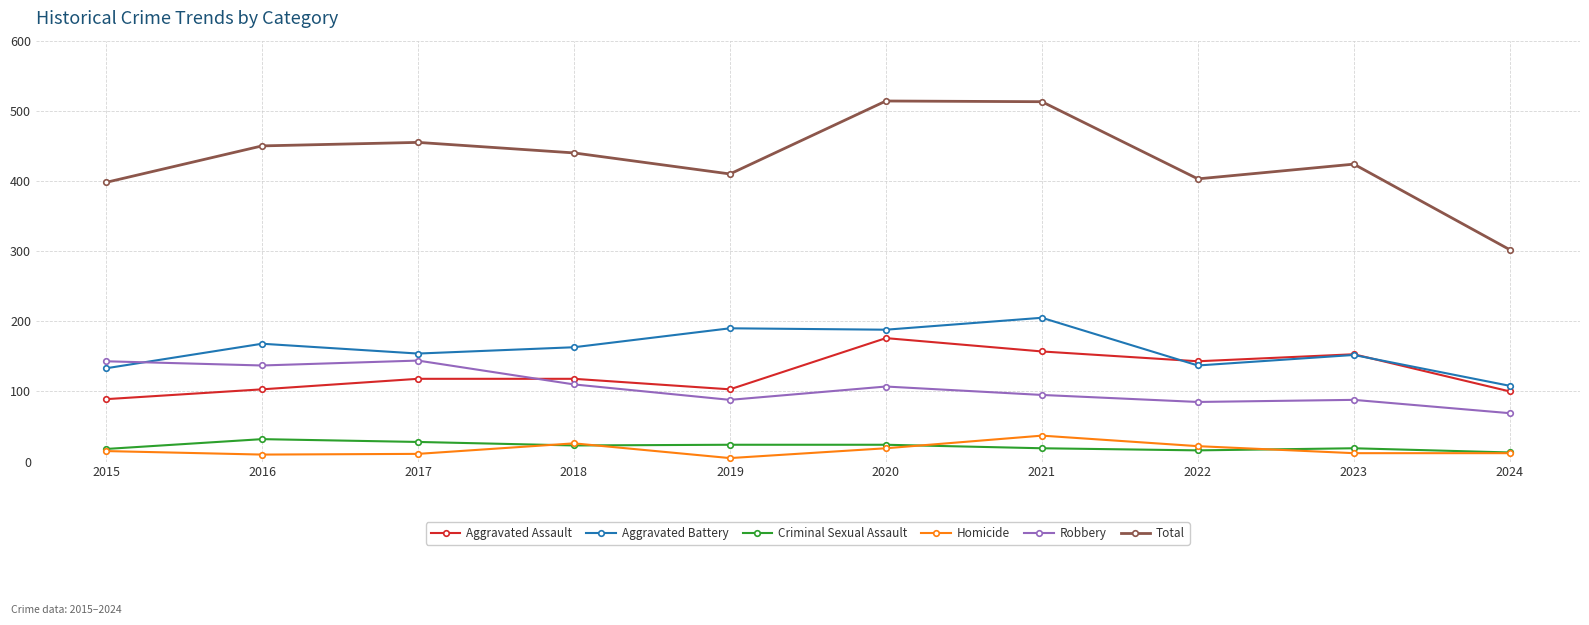

Which series has the largest range (max minus min)?

Total